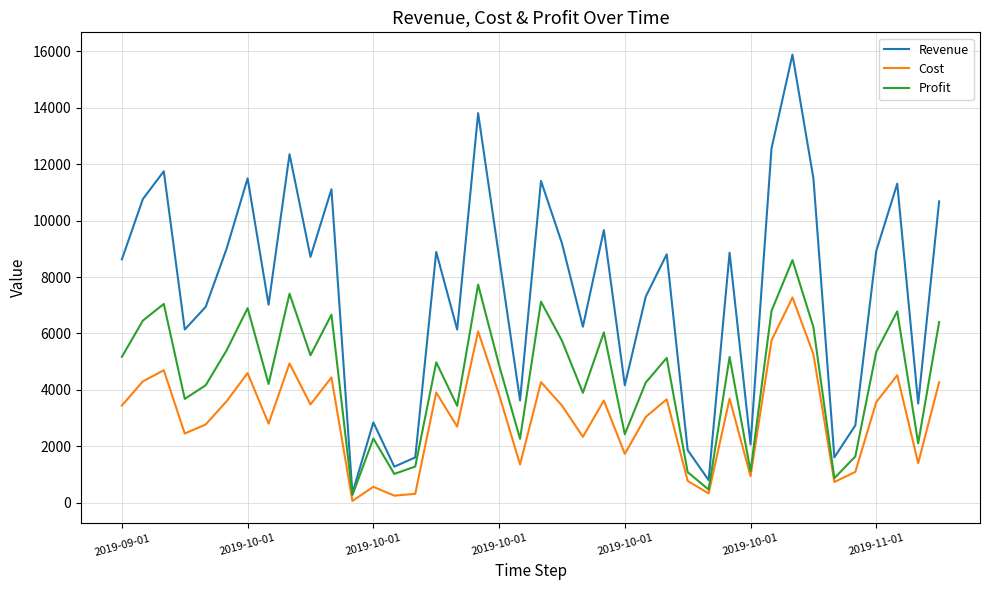

Rank the series by their maximum value, from lowest to highest.

Cost, Profit, Revenue